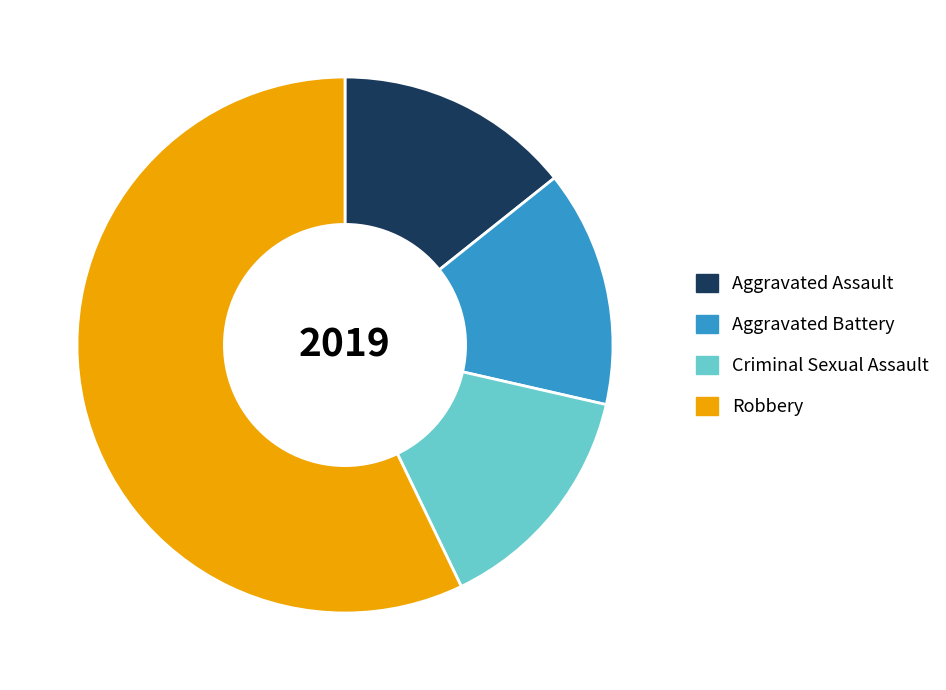

Do Robbery and Aggravated Battery together represent more than half of the pie?

Yes